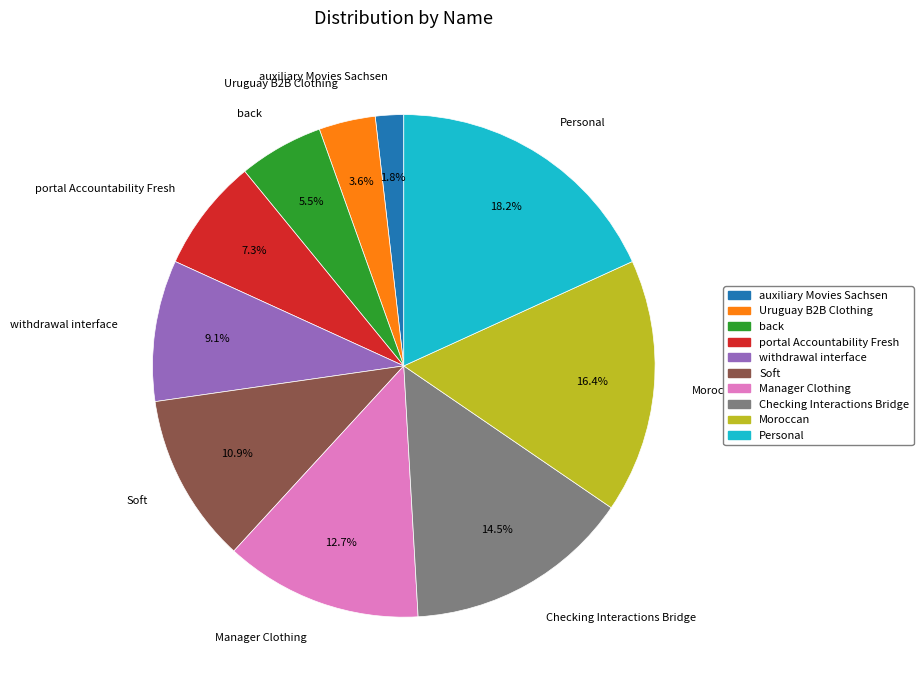

How much of the chart is everything except back?

94.5%